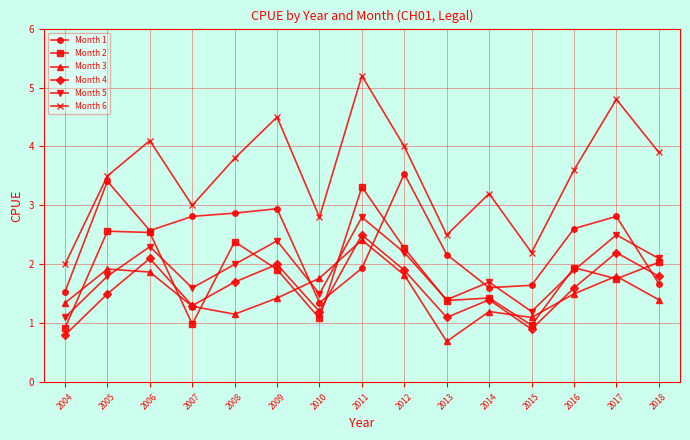

Is this an area chart (filled region under the line)?

No